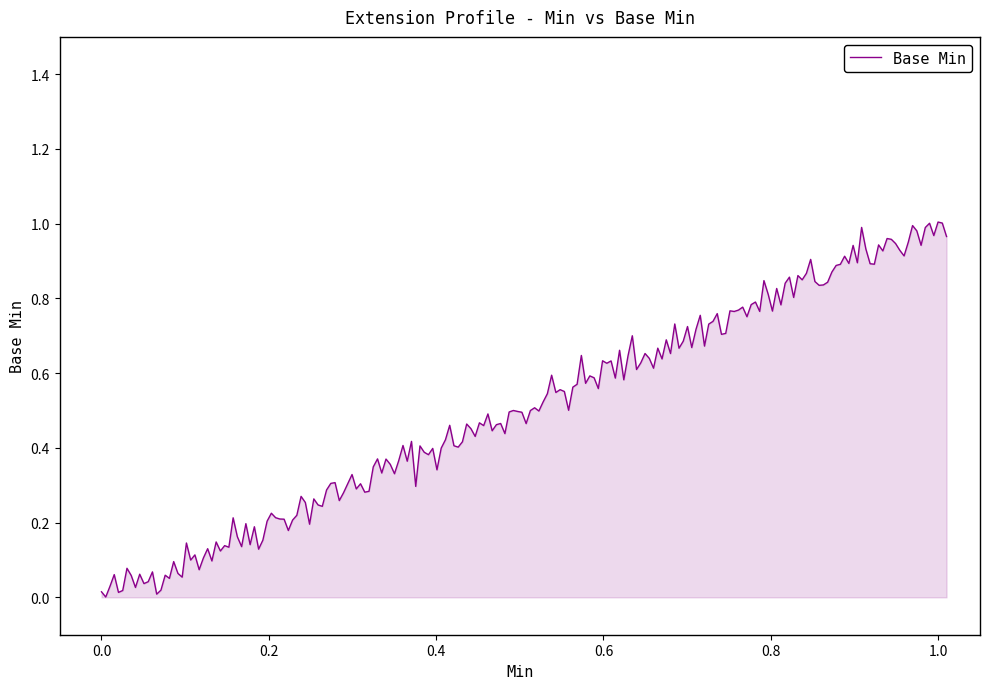

What is the maximum value shown in the chart?

1